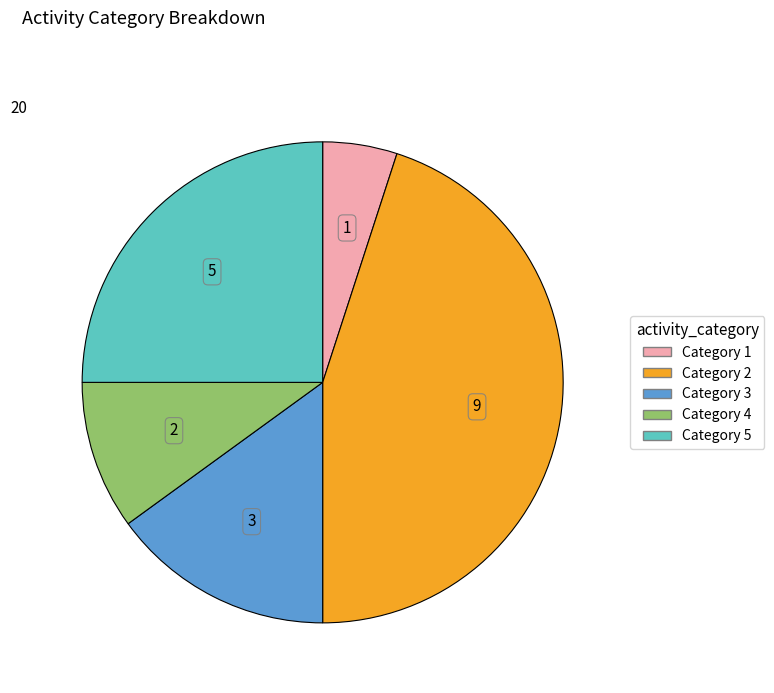

Is there any slice that represents more than half of the pie?

No